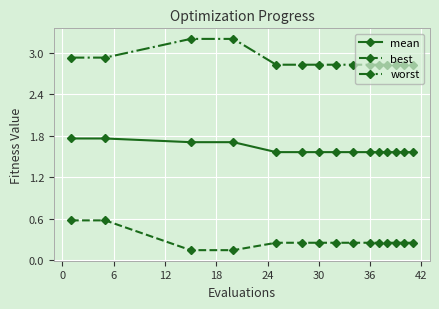

Rank the series by their average value, from highest to lowest.

worst, mean, best